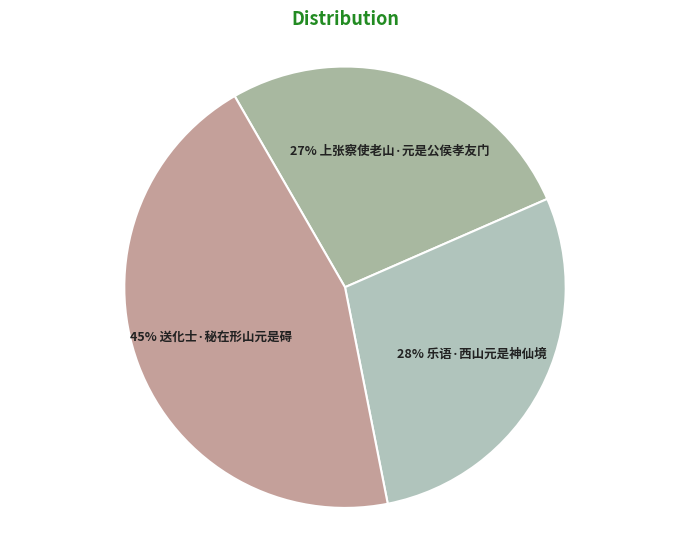

How many slices are in this pie chart?

3